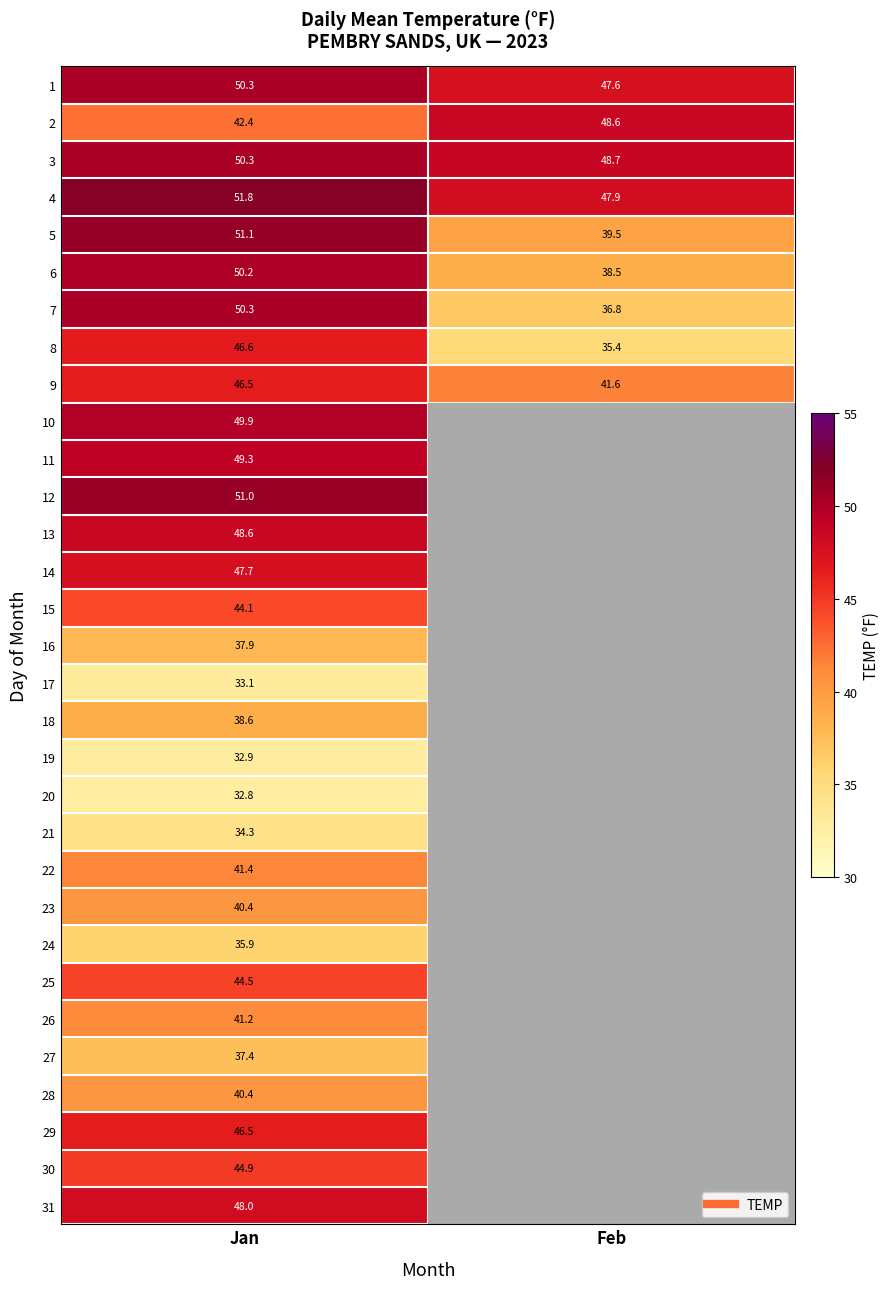

The value of 1 at Jan is 50.3. True or false?

True